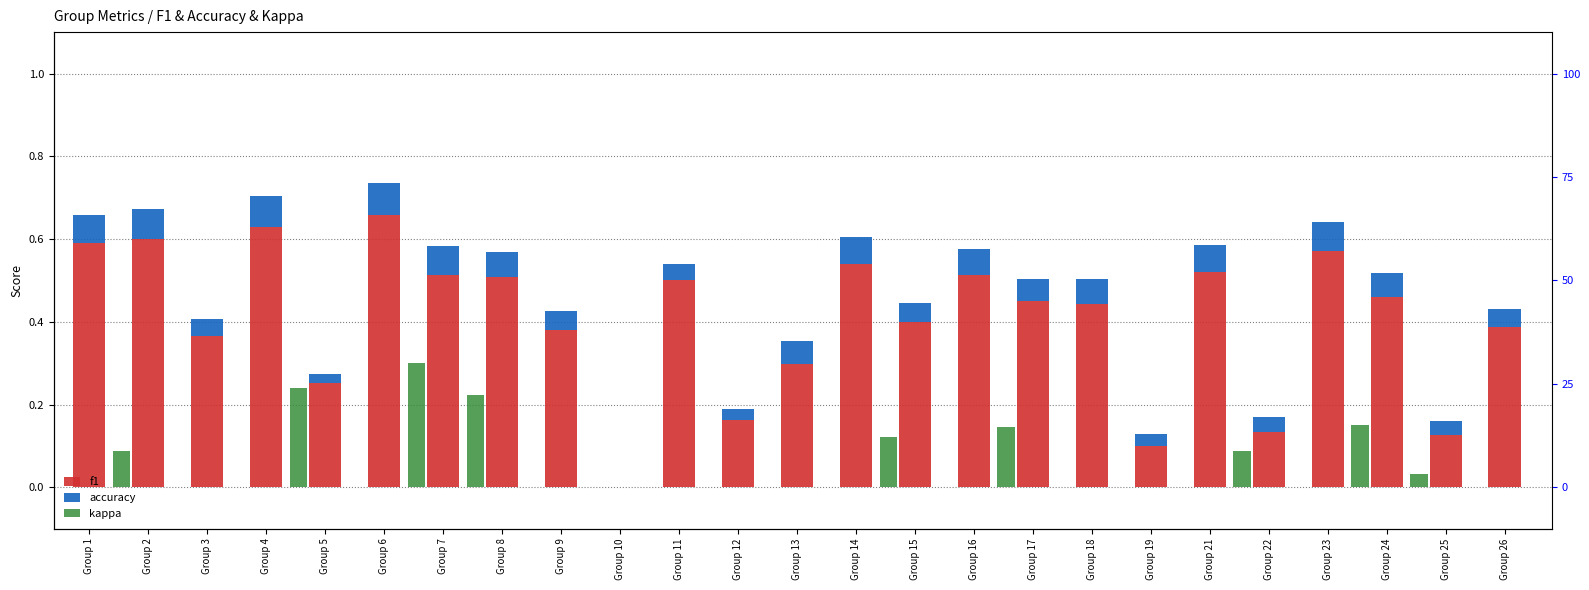

Which series has the widest spread of values?

f1